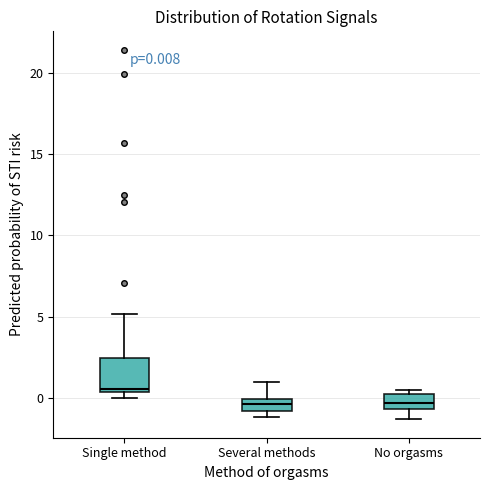

Which box is the tallest, from its lower edge to its upper edge?

Single method